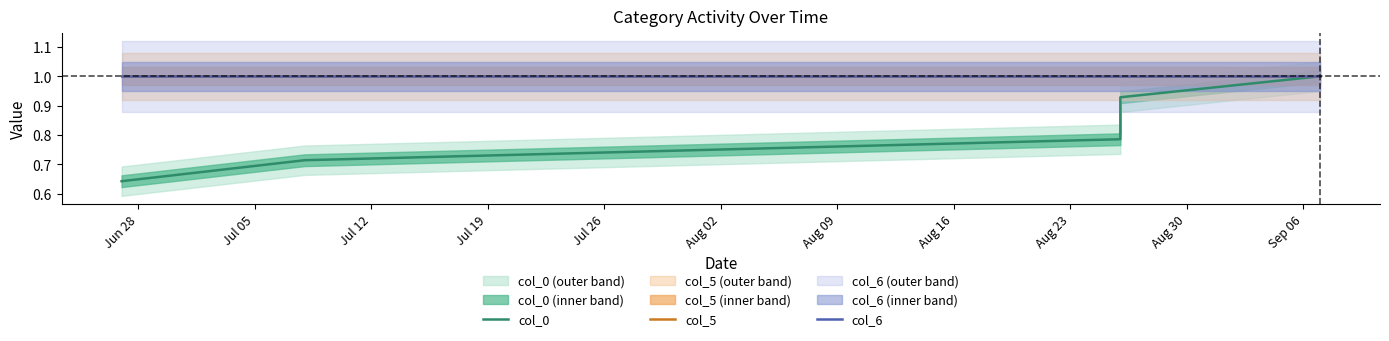

Which series has the widest spread of values?

col_0